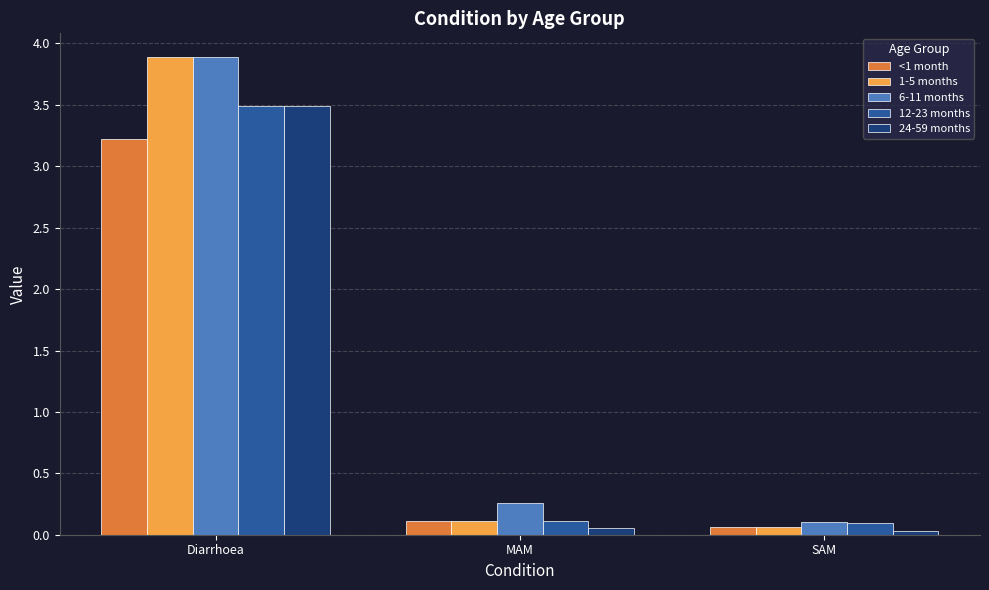

What is the value of the 24-59 months bar at the 1st from the left?

3.5